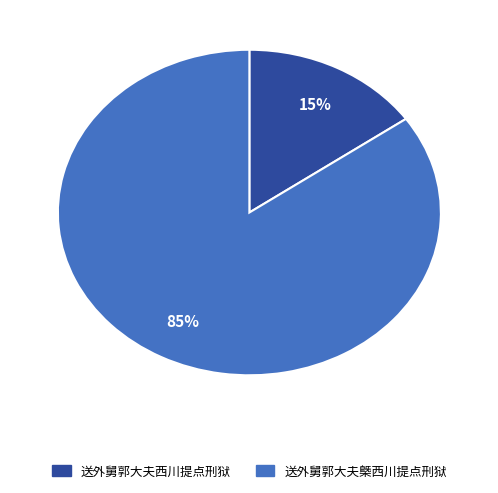

Count the number of slices in the pie.

2